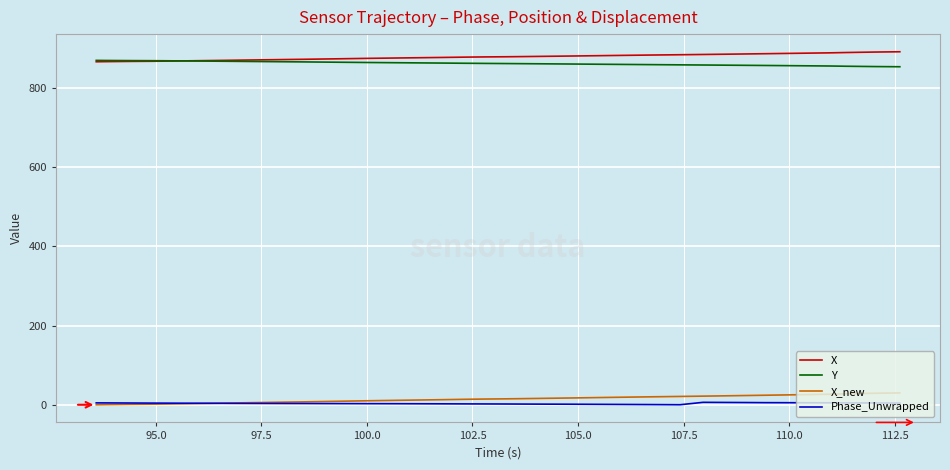

True or false: Phase_Unwrapped and X cross at least once.

False